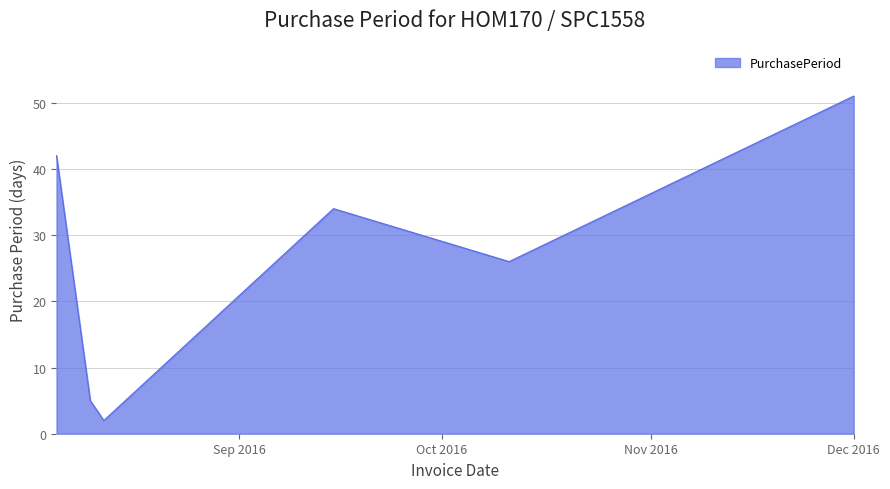

True or false: there are more than 0 points higher than both neighbors.

True